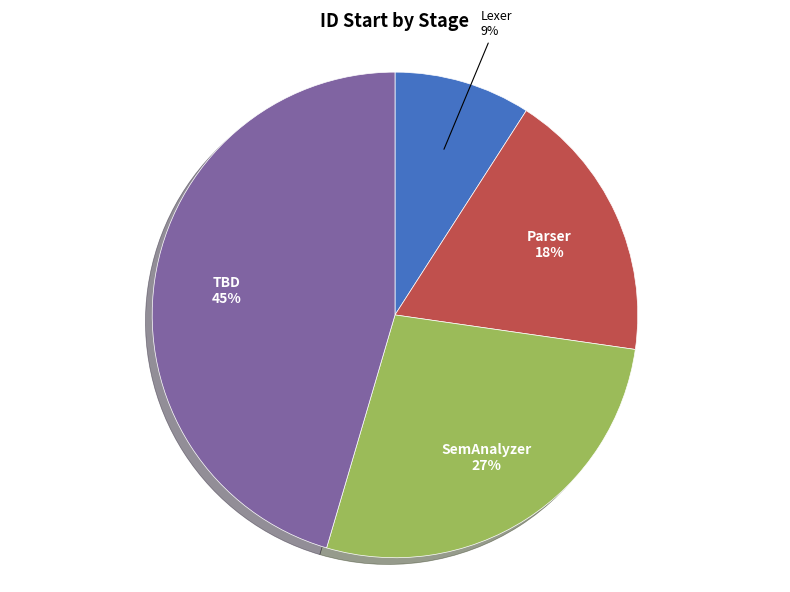

Count the number of slices in the pie.

4